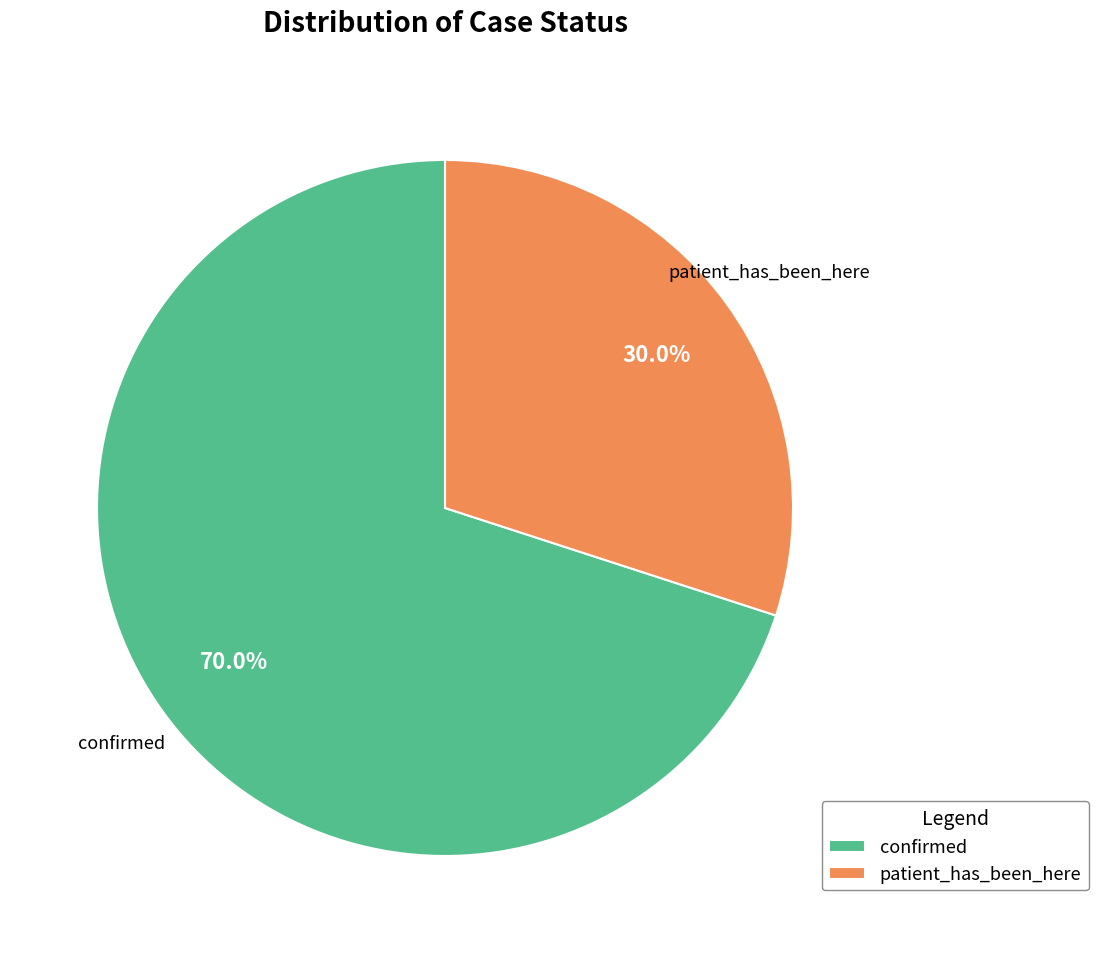

To the nearest percent, what portion does confirmed represent?

70%